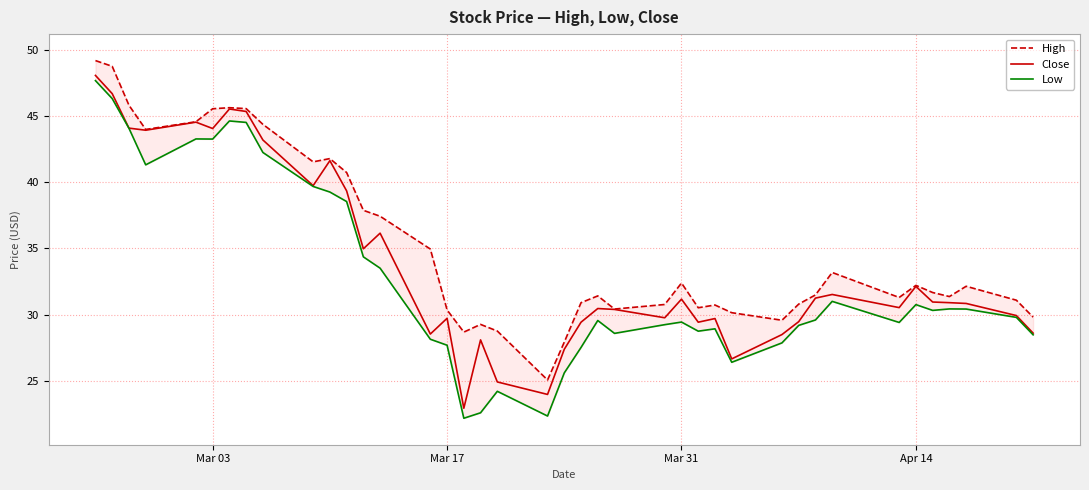

In Close, how many points are lower than both neighbors (excluding endpoints)?

11